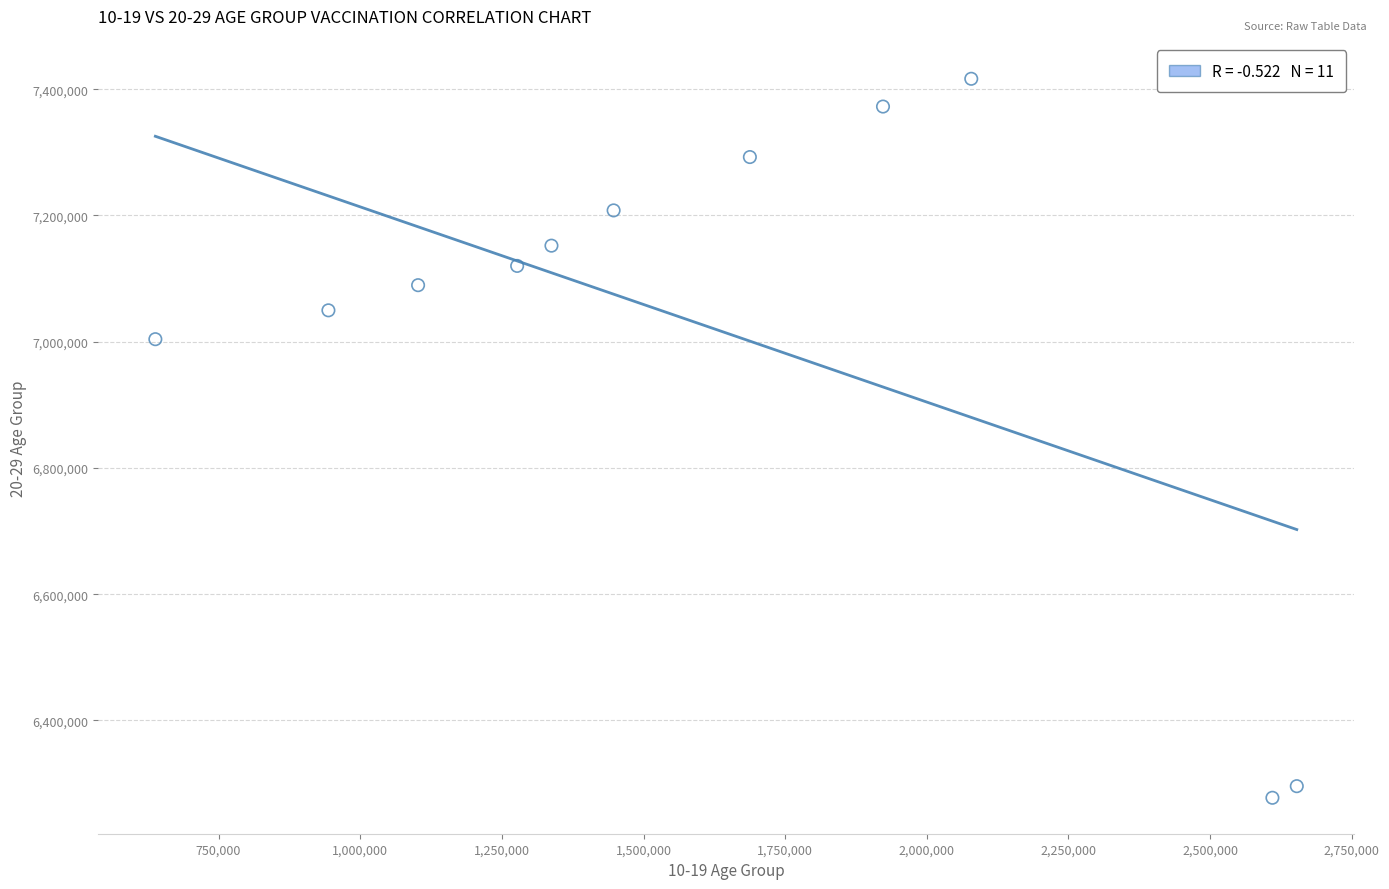

What is the average X value?

1608840